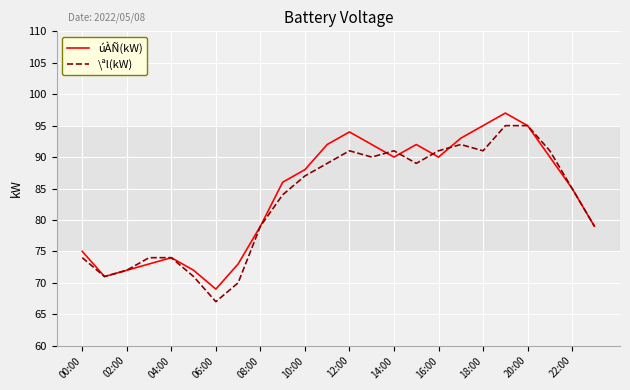

What is the maximum value for úÀÑ(kW)?

97